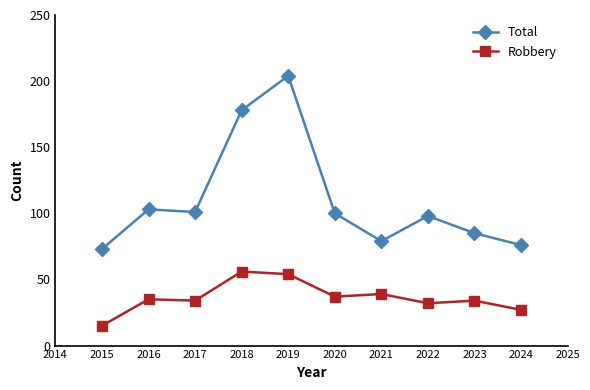

List the series in order of their overall mean, lowest first.

Robbery, Total